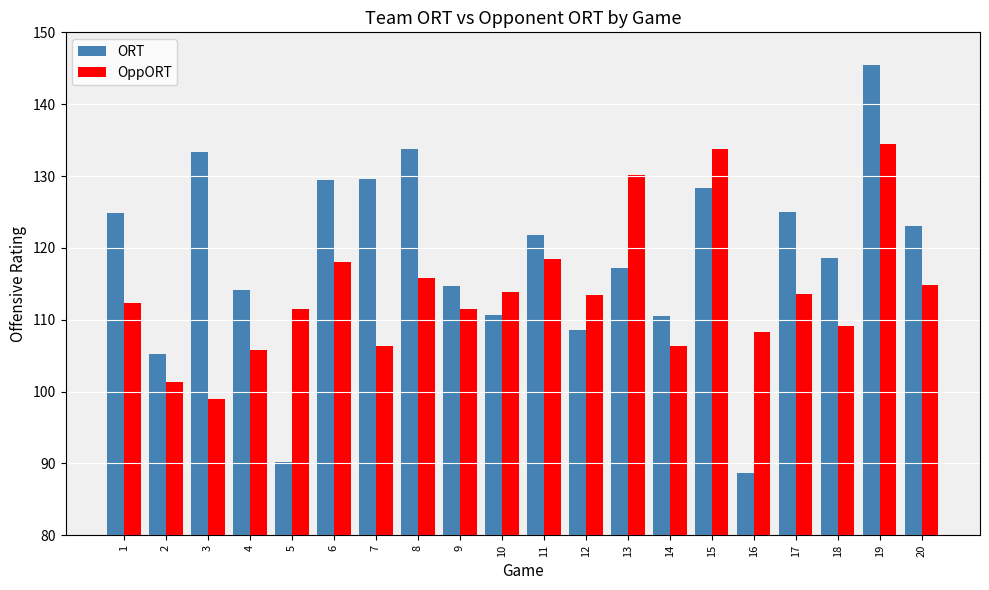

Which series has the largest total across all categories?

ORT